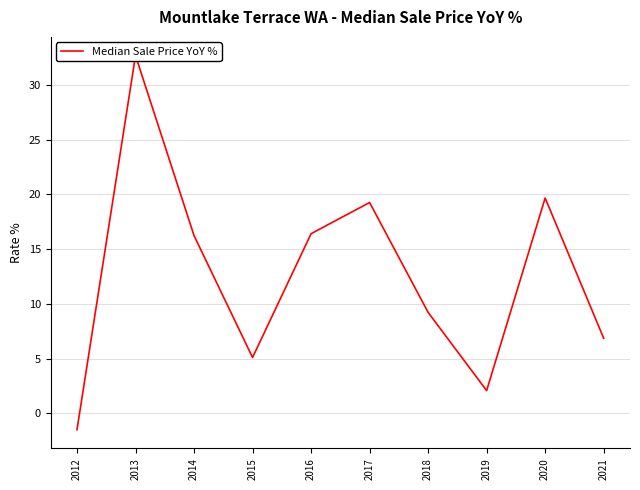

Reading left to right, list all the values displayed in this chart.

2012=-1.5	2013=32.7	2014=16.2	2015=5.1	2016=16.4	2017=19.2	2018=9.2	2019=2.1	2020=19.7	2021=6.9